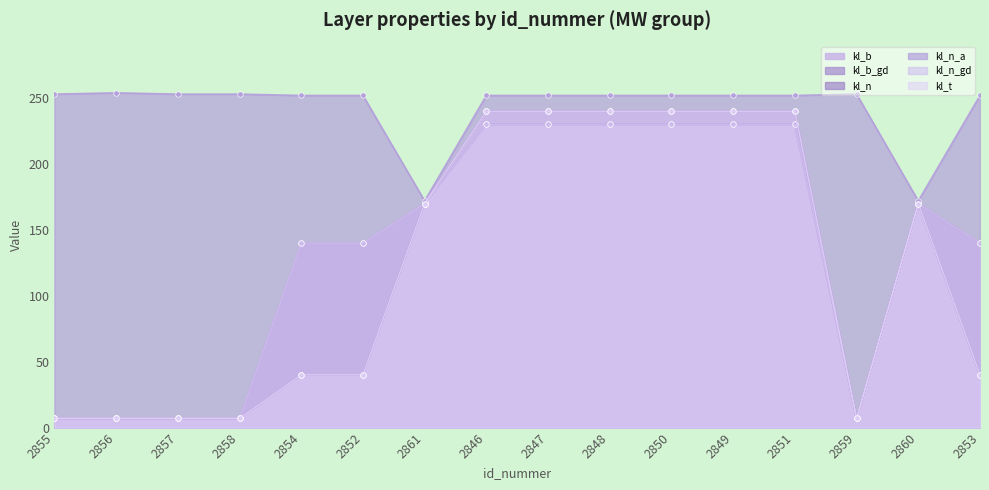

At how many categories does at least one series exceed 125?

16